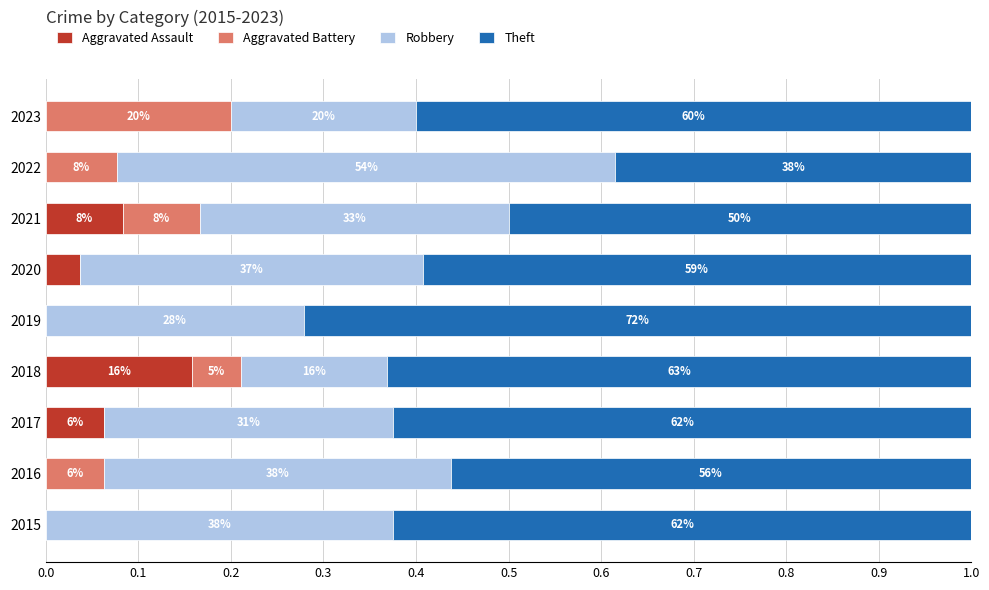

What are all the series names shown in the legend?

Aggravated Assault, Aggravated Battery, Robbery, Theft